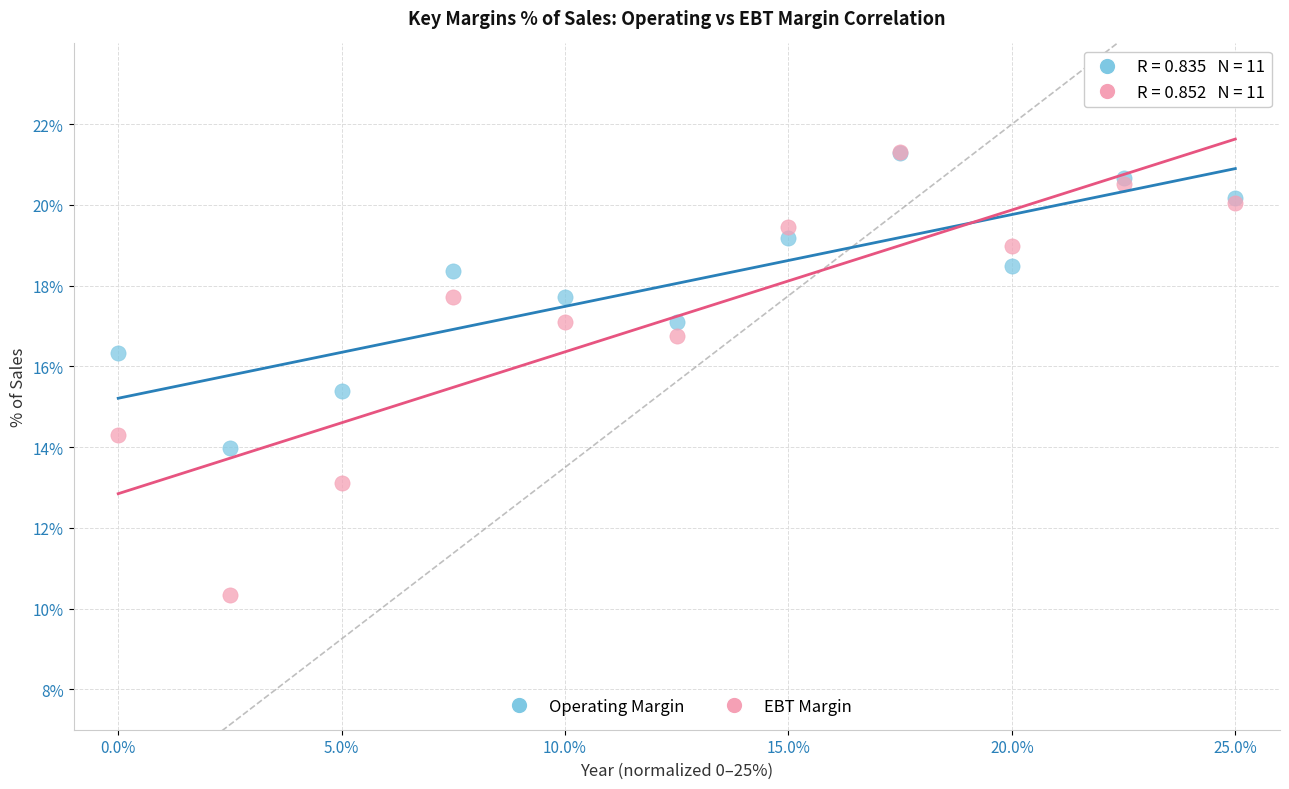

Which series has the largest Y range (max minus min)?

EBT Margin